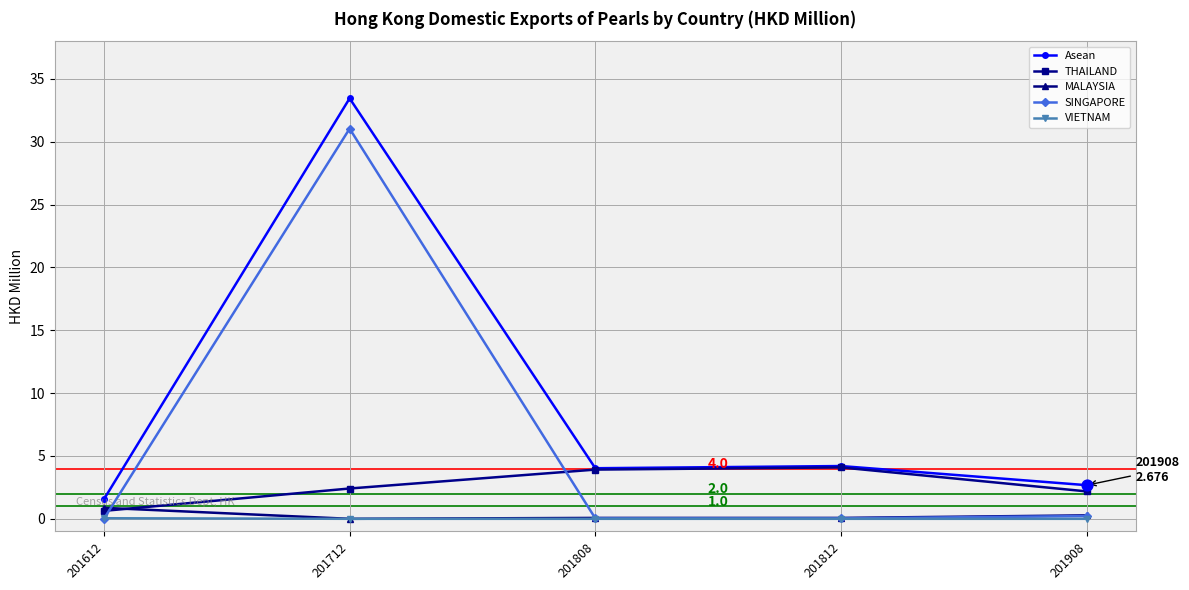

What is the total value across all series at 201712?

66.9